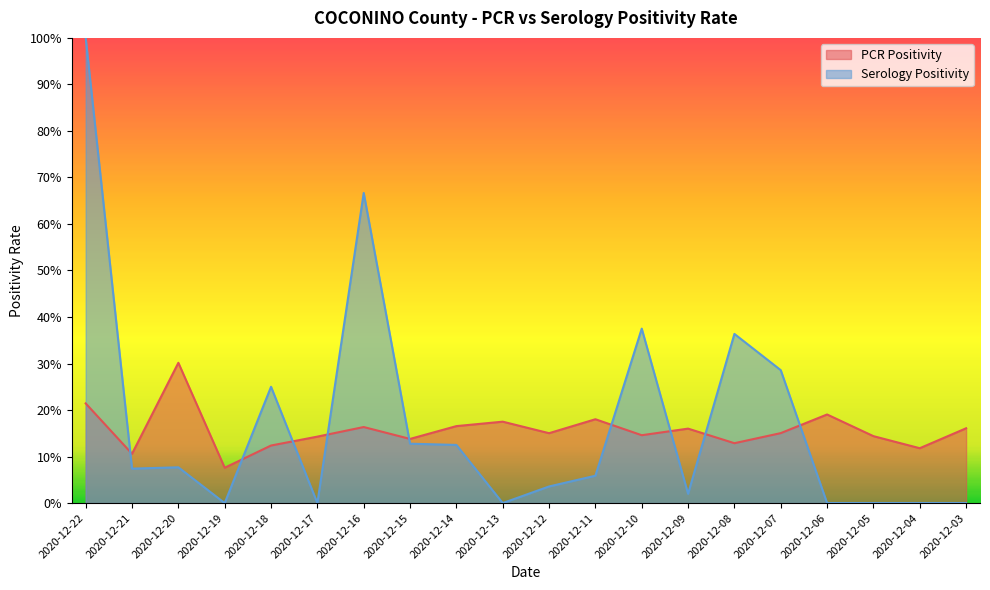

Is the value of PCR Positivity at 2020-12-14 greater than the value of Serology Positivity at 2020-12-09?

Yes